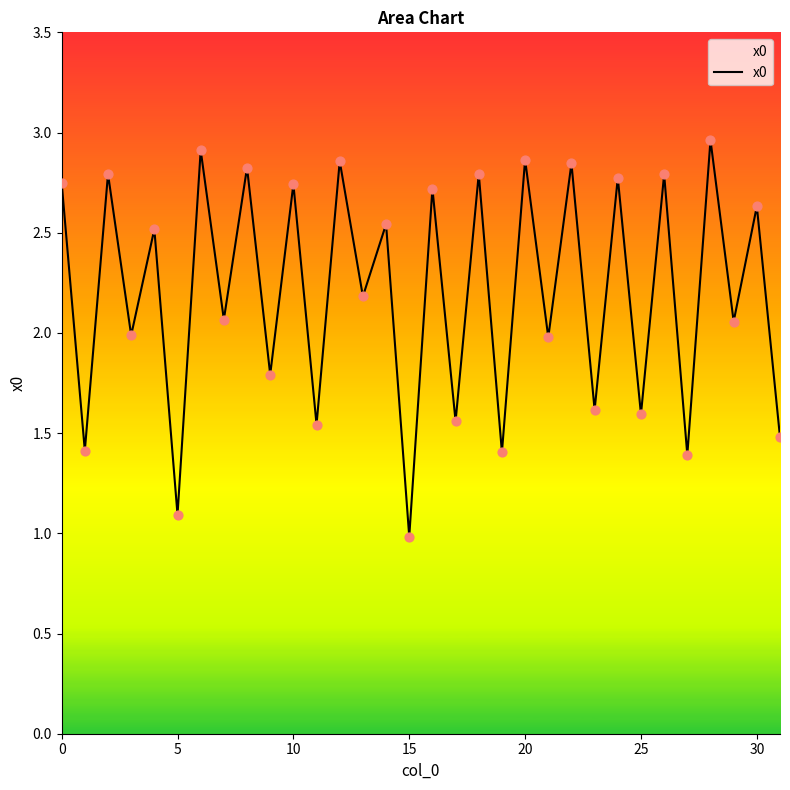

What is the difference between the maximum and minimum values?

2.0